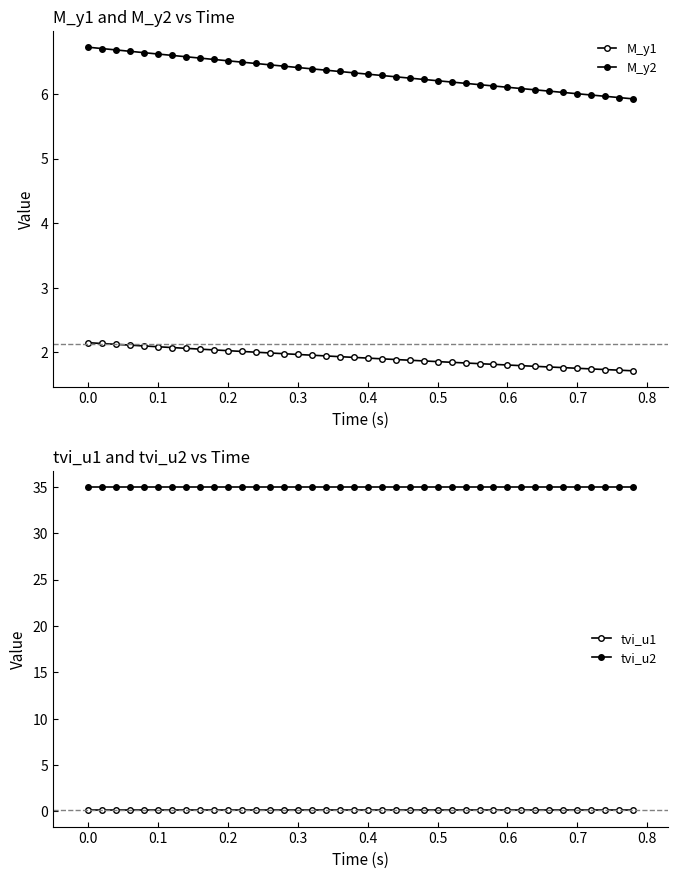

Reading left to right, what are all the values shown in this chart?

M_y1: 2.1	2.1	2.1	2.1	2.1	2.1	2.1	2.1	2.0	2.0	2.0	2.0	2.0	2.0	2.0	2.0	2.0	1.9	1.9	1.9	1.9	1.9	1.9	1.9	1.9	1.9	1.8	1.8	1.8	1.8	1.8	1.8	1.8	1.8	1.8	1.8	1.7	1.7	1.7	1.7
M_y2: 6.7	6.7	6.7	6.7	6.6	6.6	6.6	6.6	6.6	6.5	6.5	6.5	6.5	6.5	6.4	6.4	6.4	6.4	6.3	6.3	6.3	6.3	6.3	6.2	6.2	6.2	6.2	6.2	6.1	6.1	6.1	6.1	6.1	6.0	6.0	6.0	6.0	6.0	5.9	5.9
tvi_u1: 0.1	0.1	0.1	0.1	0.1	0.1	0.1	0.1	0.1	0.1	0.1	0.1	0.1	0.1	0.1	0.1	0.1	0.1	0.1	0.1	0.1	0.1	0.1	0.1	0.1	0.1	0.1	0.1	0.1	0.1	0.1	0.1	0.1	0.1	0.1	0.1	0.1	0.1	0.1	0.1
tvi_u2: 35.0	35.0	35.0	35.0	35.0	35.0	35.0	35.0	35.0	35.0	35.0	35.0	35.0	35.0	35.0	35.0	35.0	35.0	35.0	35.0	35.0	35.0	35.0	35.0	35.0	35.0	35.0	35.0	35.0	35.0	35.0	35.0	35.0	35.0	35.0	35.0	35.0	35.0	35.0	35.0